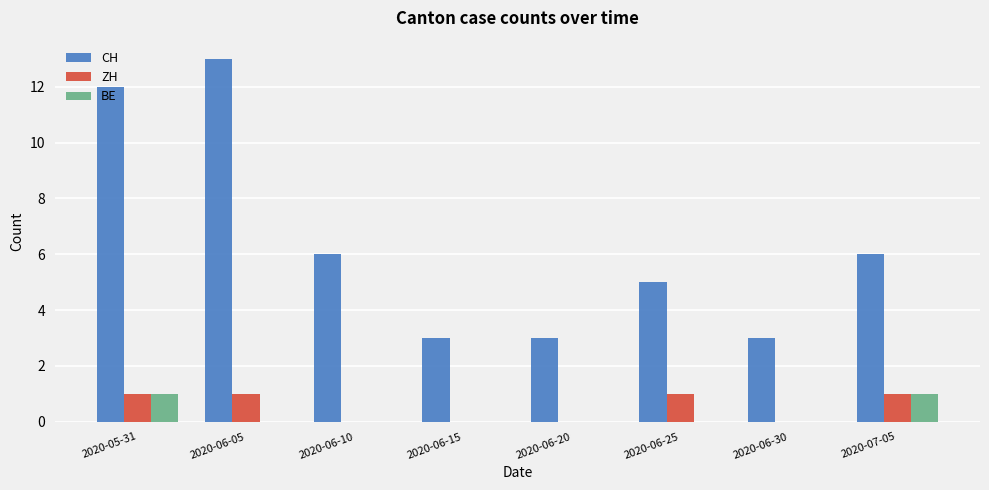

Reading right to left, transcribe all the data shown in this chart.

CH: 2020-07-05=6	2020-06-30=3	2020-06-25=5	2020-06-20=3	2020-06-15=3	2020-06-10=6	2020-06-05=13	2020-05-31=12
ZH: 2020-07-05=1	2020-06-30=0	2020-06-25=1	2020-06-20=0	2020-06-15=0	2020-06-10=0	2020-06-05=1	2020-05-31=1
BE: 2020-07-05=1	2020-06-30=0	2020-06-25=0	2020-06-20=0	2020-06-15=0	2020-06-10=0	2020-06-05=0	2020-05-31=1